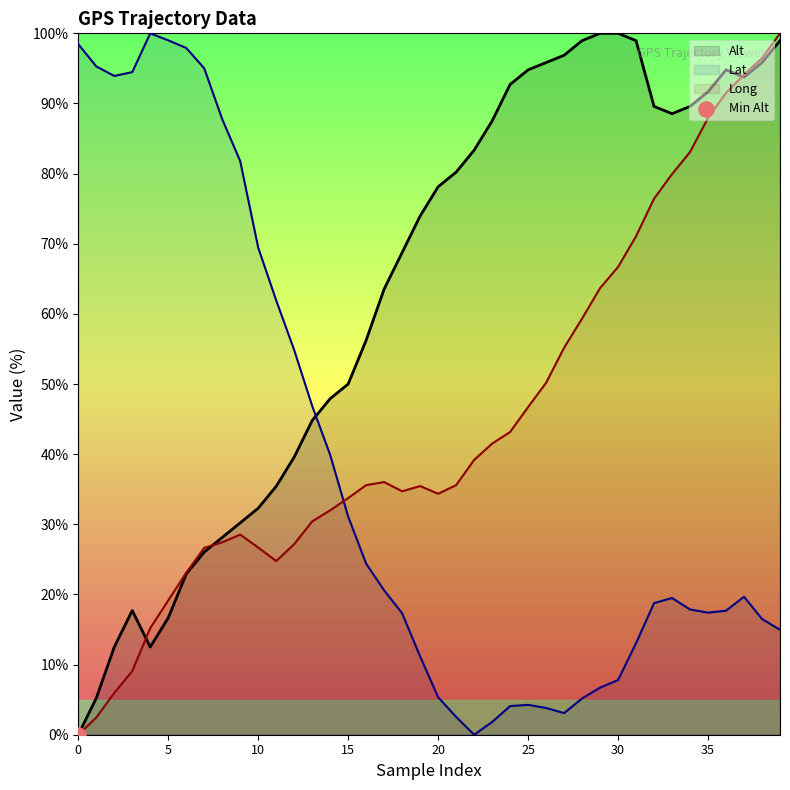

Which series has the largest total across all categories?

Alt